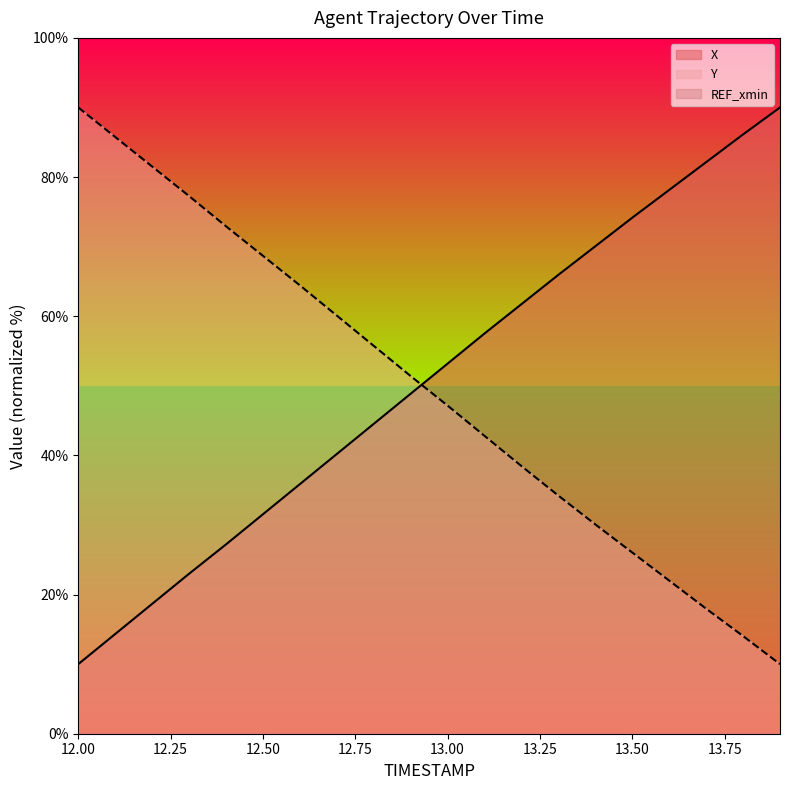

At how many categories does at least one series exceed 31?

20